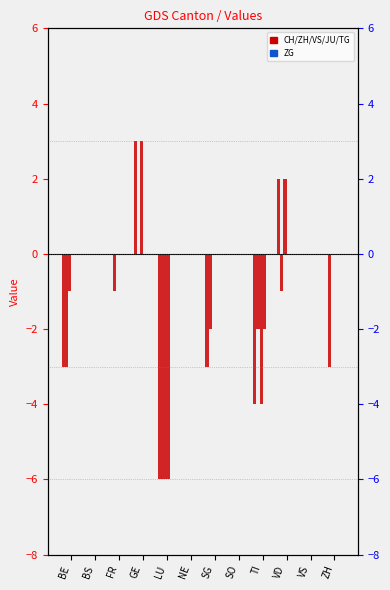

What are all the series names shown in the legend?

CH, ZH, VS, JU, TG, ZG